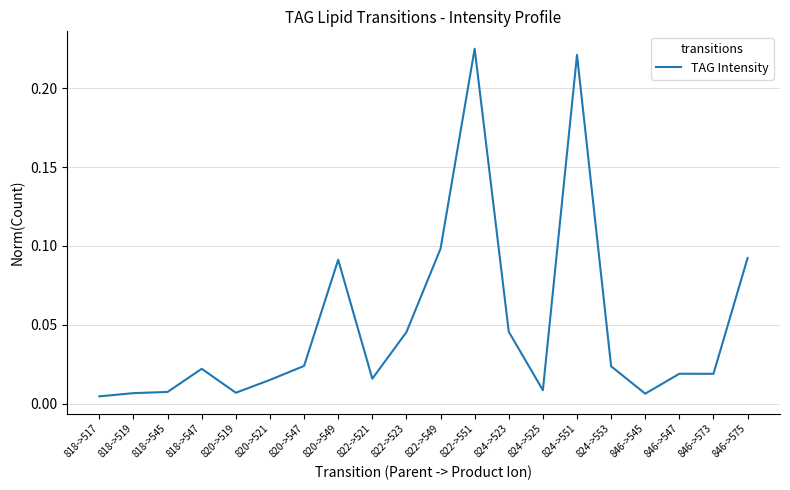

True or false: the data shows 0.1 at 822->551.

False